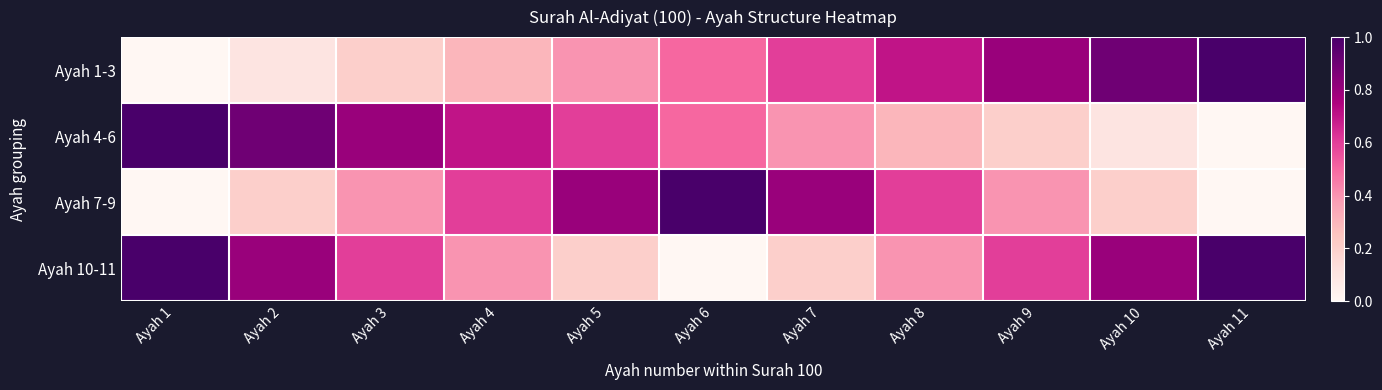

How many categories are shown in the chart?

11